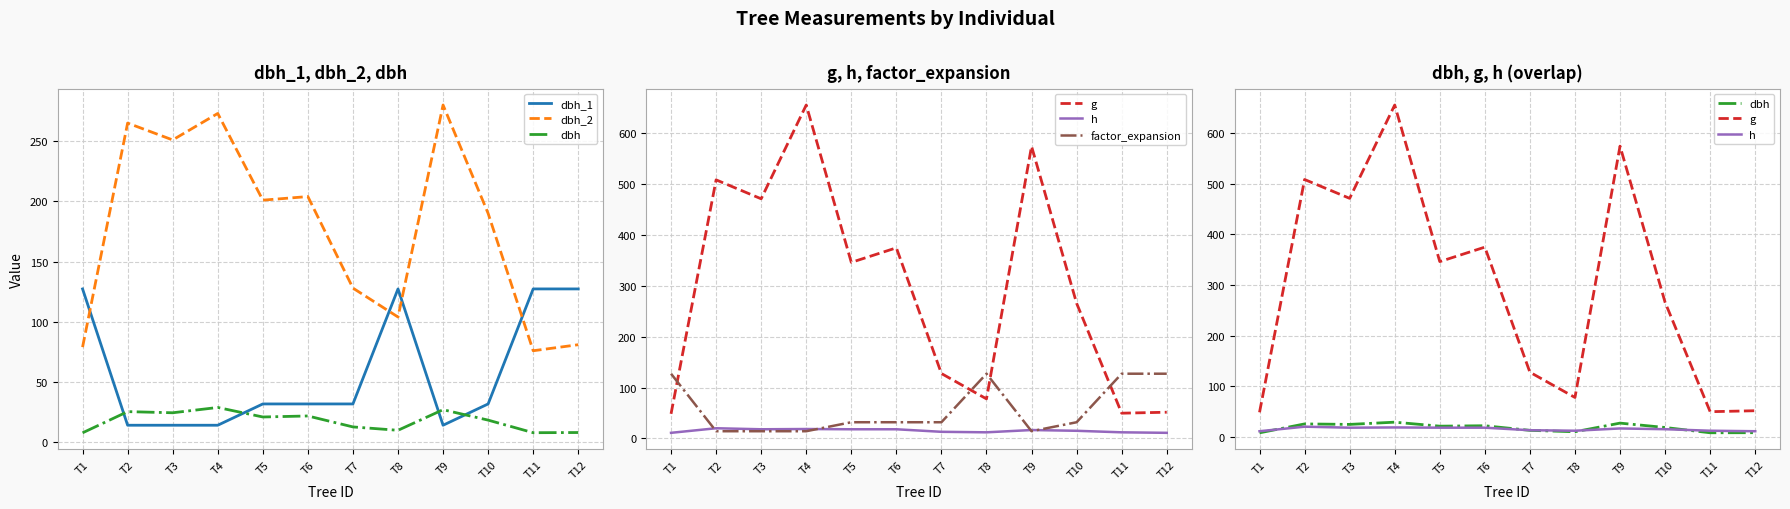

How many intersections are there between h and dbh?

4